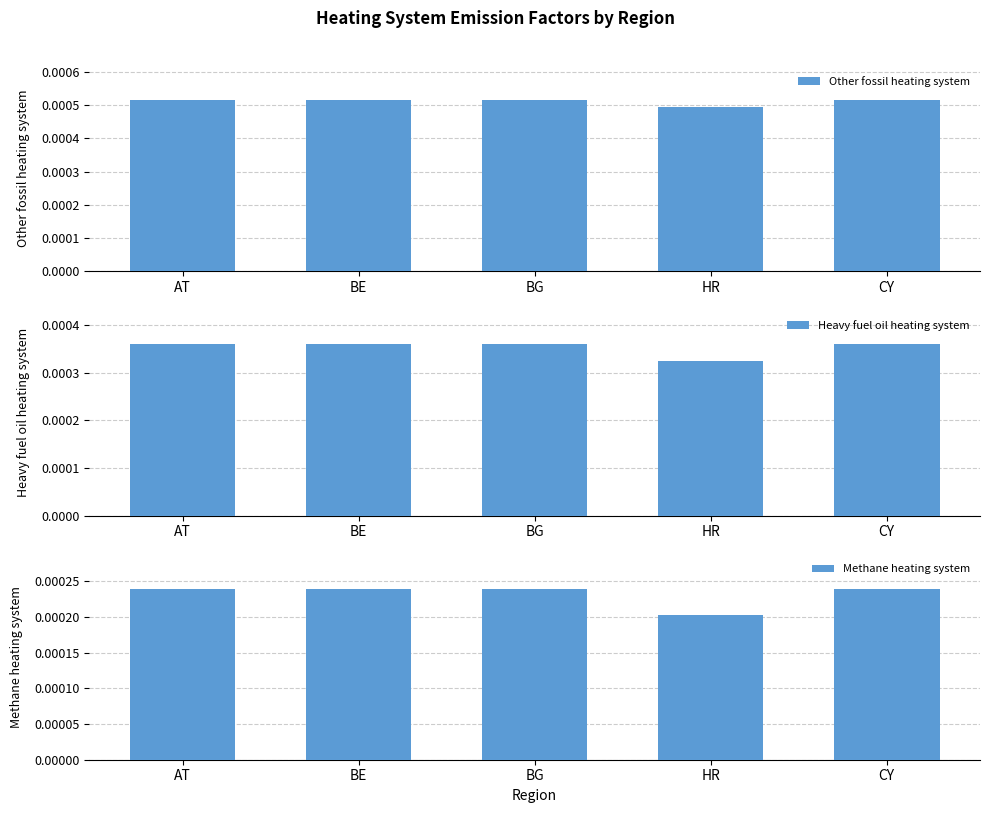

Which category has the highest value in the Methane heating system series?

AT